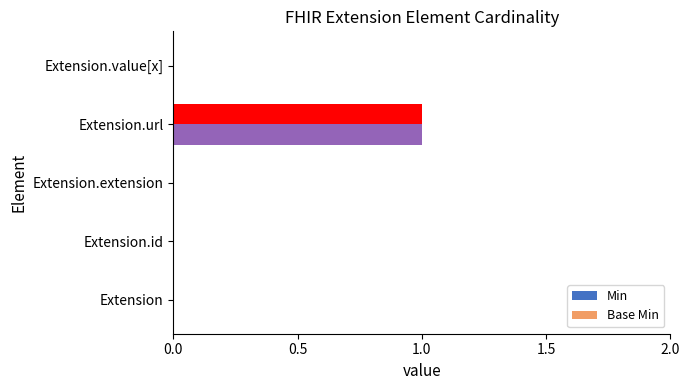

What position from the left is Extension.url?

4